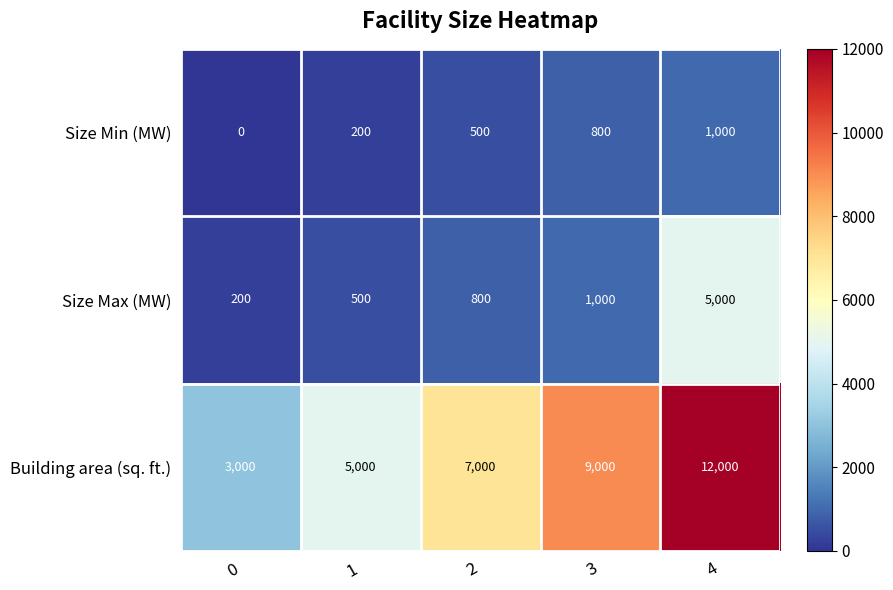

Which series has the widest spread of values?

Building area (sq. ft.)